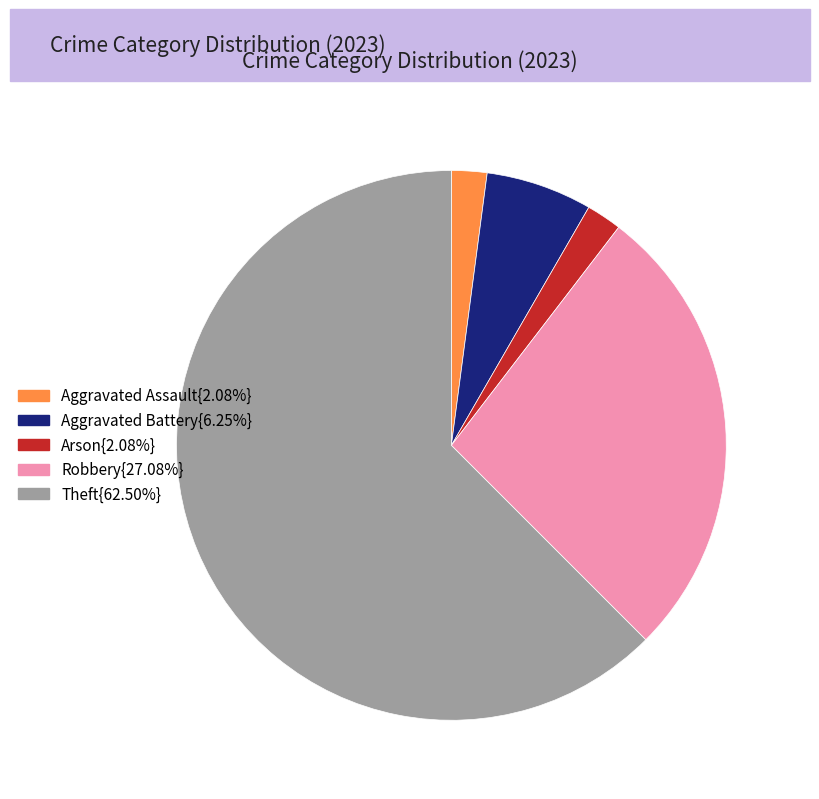

Is there a majority slice in this chart?

Yes